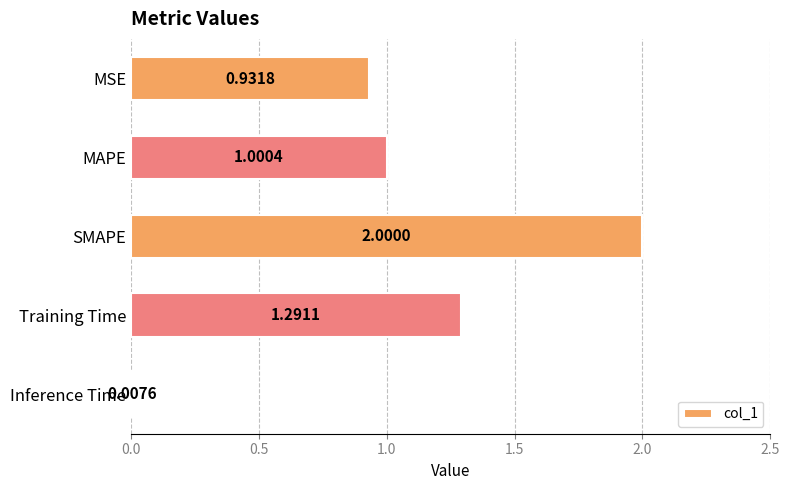

How many bars are there in total?

5